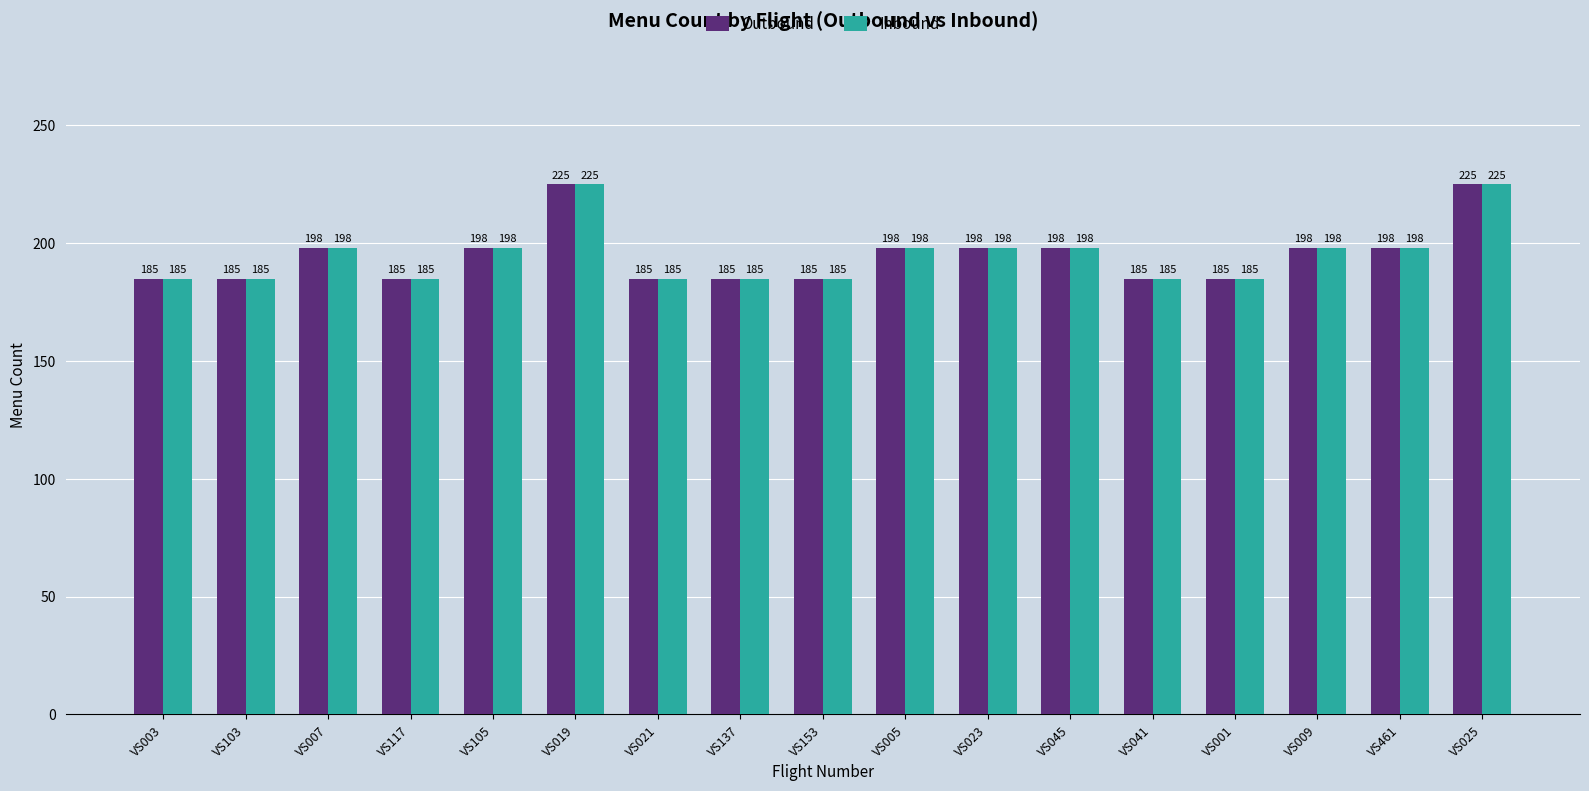

True or false: Outbound has a value of 185 at VS153.

True